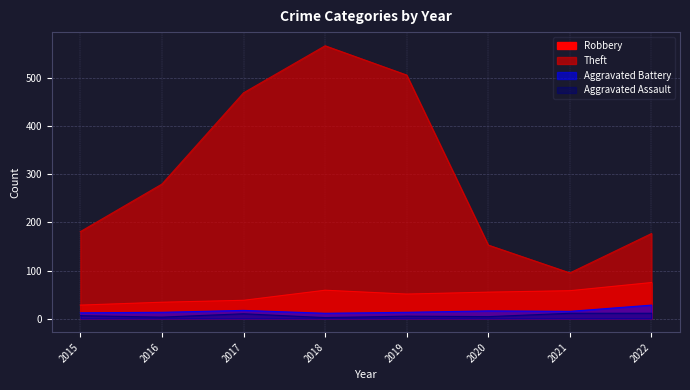

At how many categories does at least one series exceed 233?

4